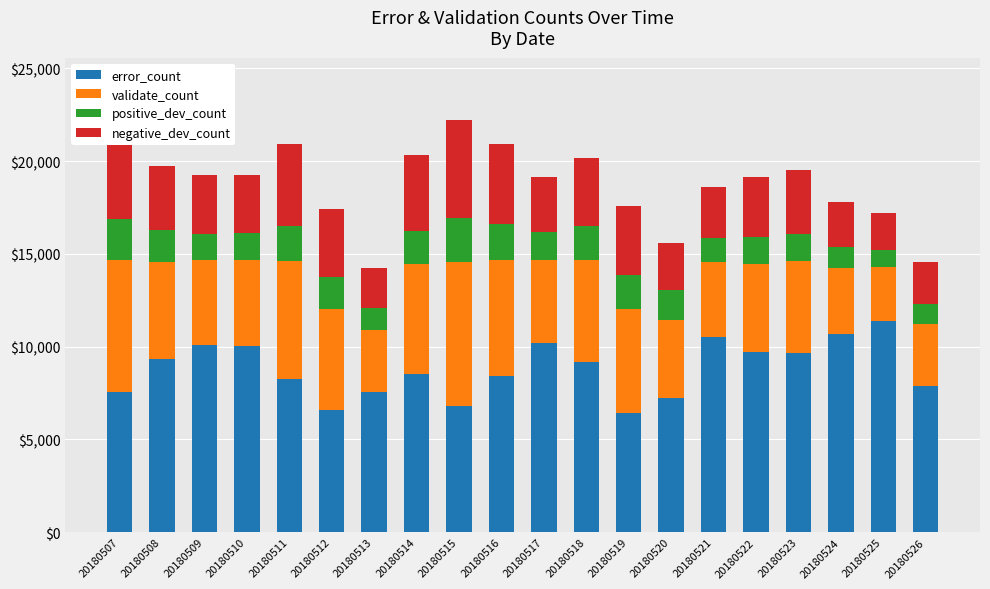

What are all the series names shown in the legend?

error_count, validate_count, positive_dev_count, negative_dev_count